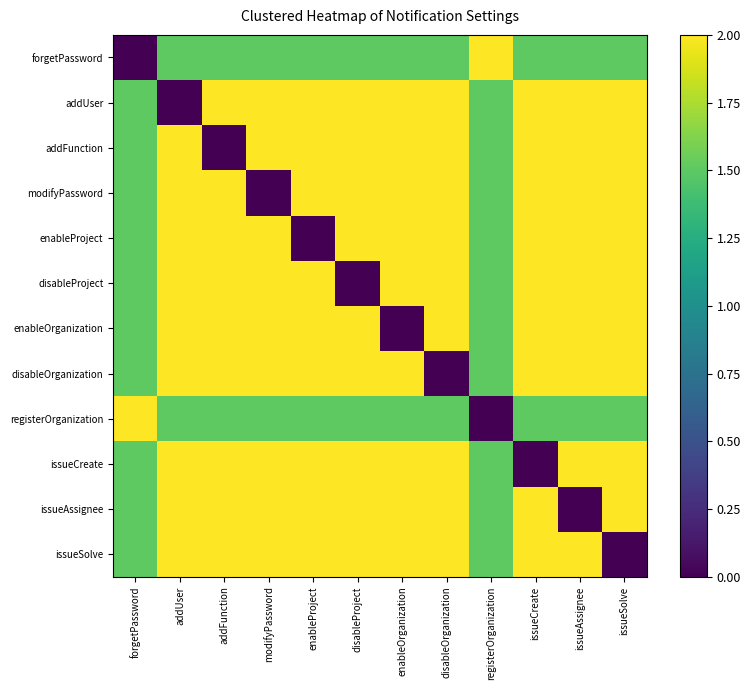

Which has a higher value, registerOrganization or addUser?

registerOrganization